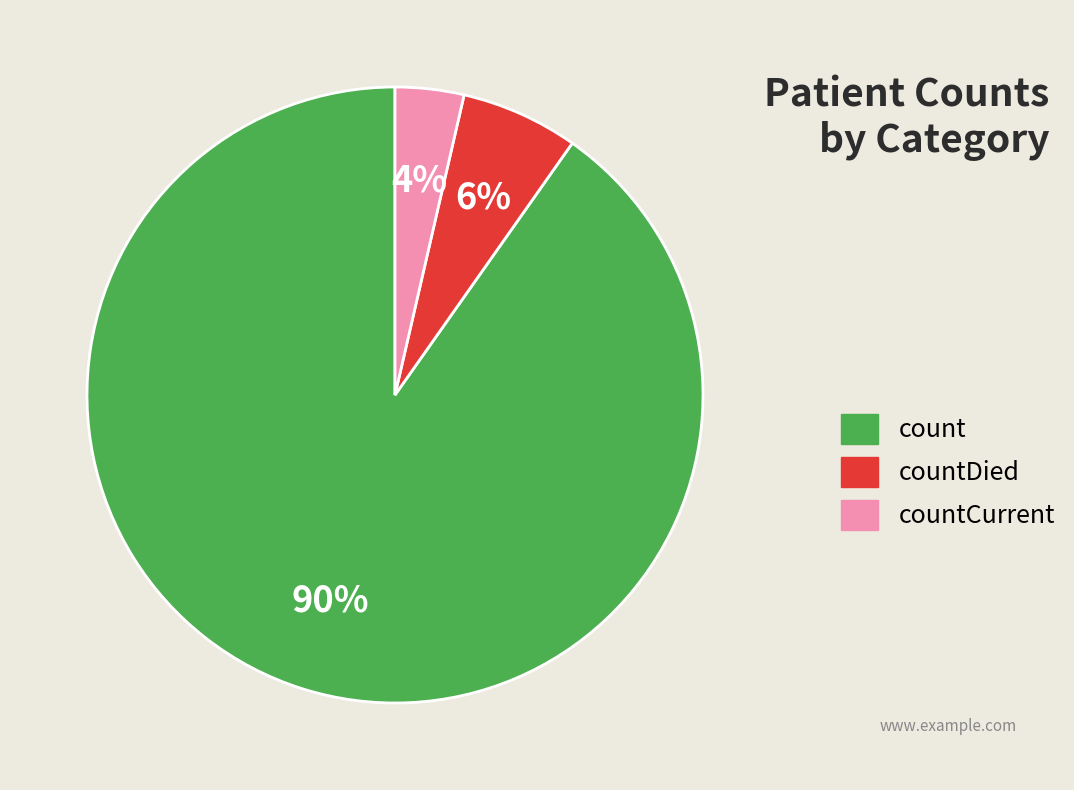

To the nearest percent, what is the average slice percentage?

33%